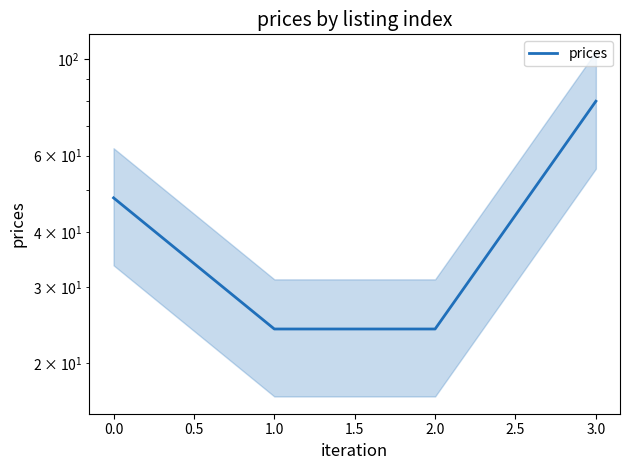

Count the values in the range 24 to 80.

4